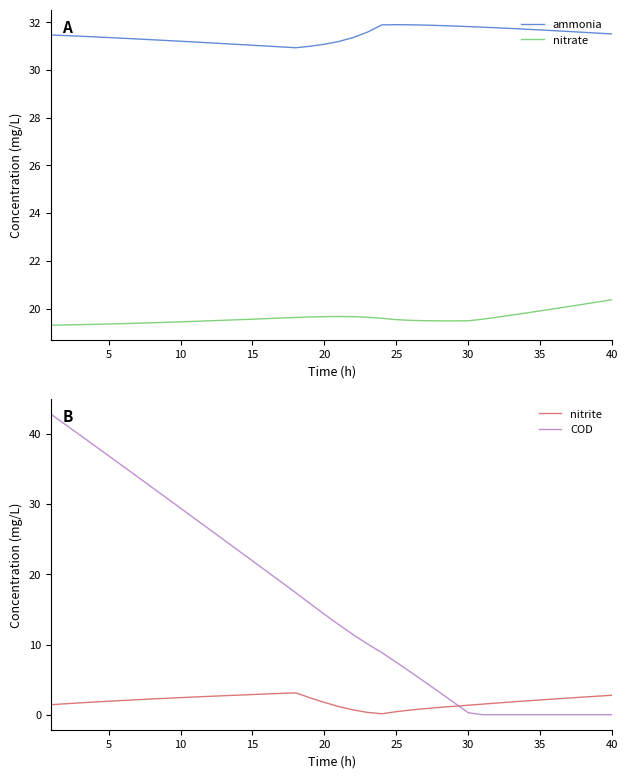

Which series has the largest range (max minus min)?

COD